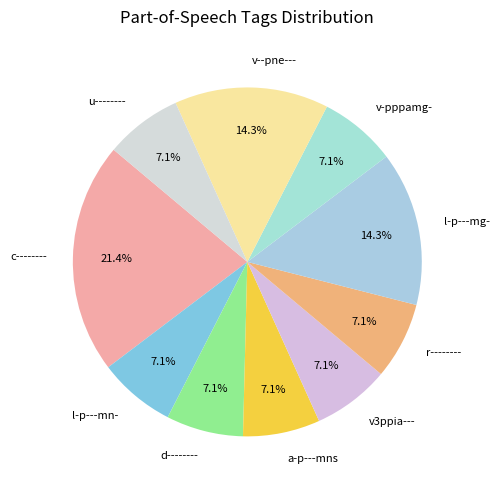

What percentage is the u-------- slice, to the nearest percent?

7%